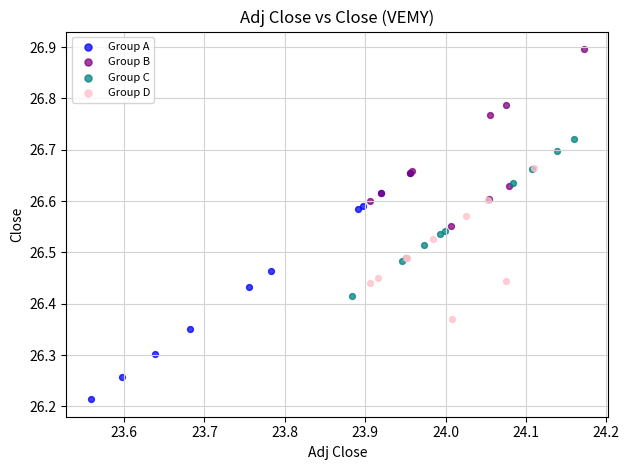

Which series has the largest Y range (max minus min)?

Group A